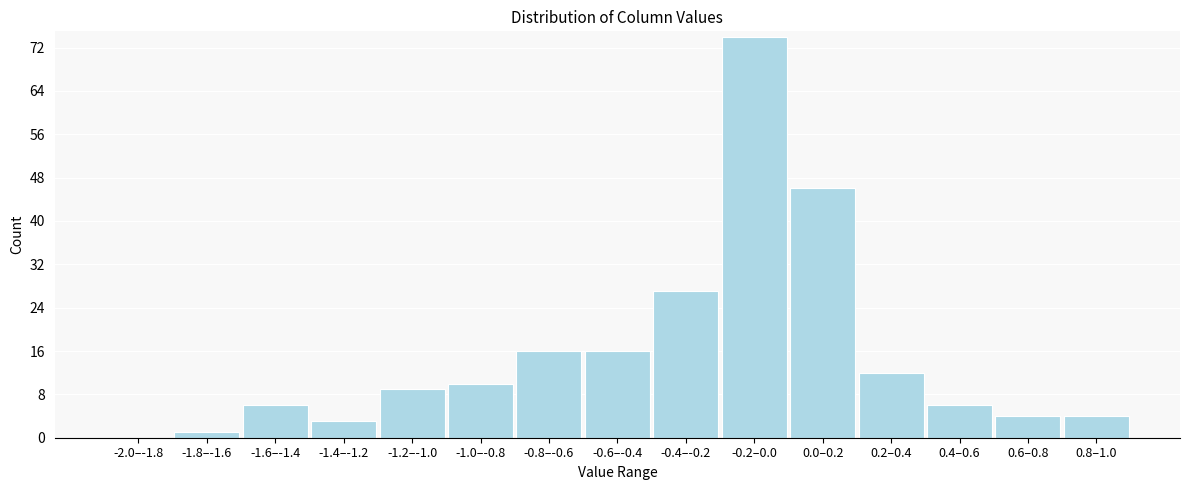

Reading right to left, transcribe all the data shown in this chart.

0.8–1.0=4	0.6–0.8=4	0.4–0.6=6	0.2–0.4=12	0.0–0.2=46	-0.2–0.0=74	-0.4–-0.2=27	-0.6–-0.4=16	-0.8–-0.6=16	-1.0–-0.8=10	-1.2–-1.0=9	-1.4–-1.2=3	-1.6–-1.4=6	-1.8–-1.6=1	-2.0–-1.8=0